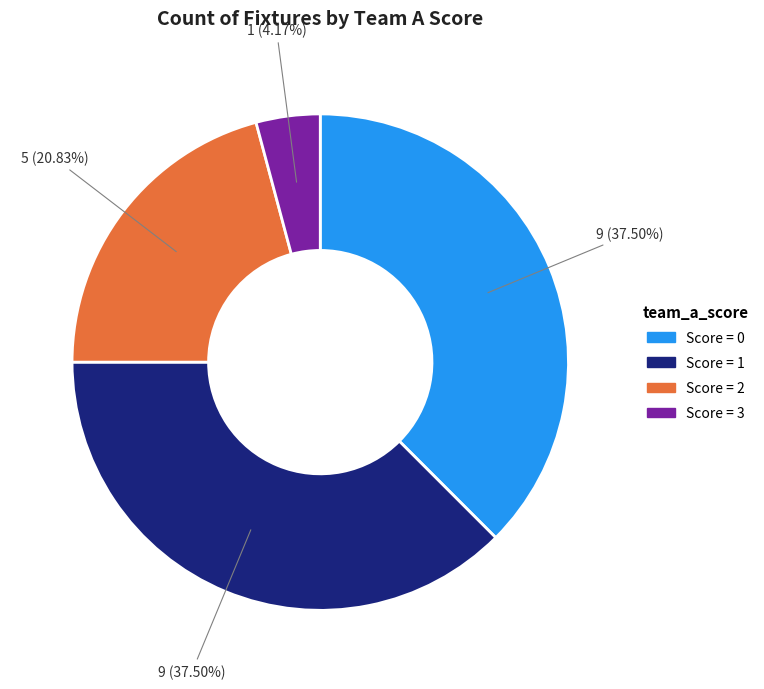

Is there a majority slice in this chart?

No